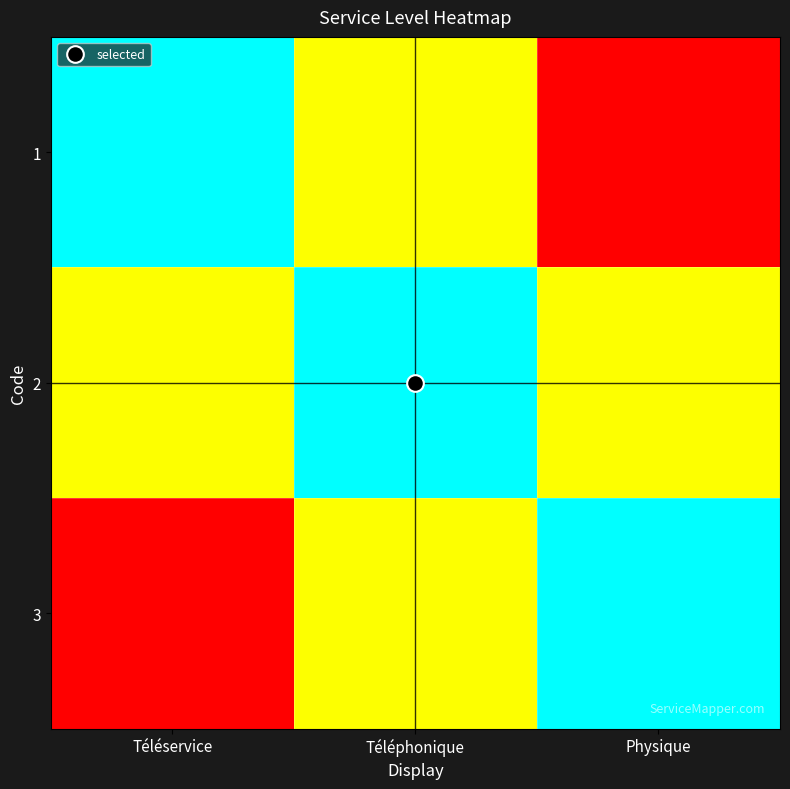

Reading left to right, extract all data points from this chart.

1: Téléservice=1.0	Téléphonique=0.5	Physique=0.0
2: Téléservice=0.5	Téléphonique=1.0	Physique=0.5
3: Téléservice=0.0	Téléphonique=0.5	Physique=1.0